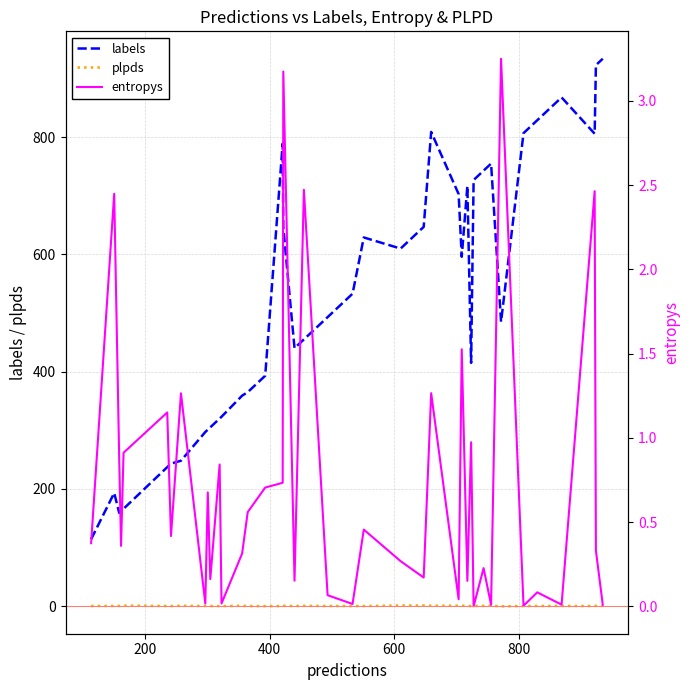

True or false: labels and plpds cross at least once.

False